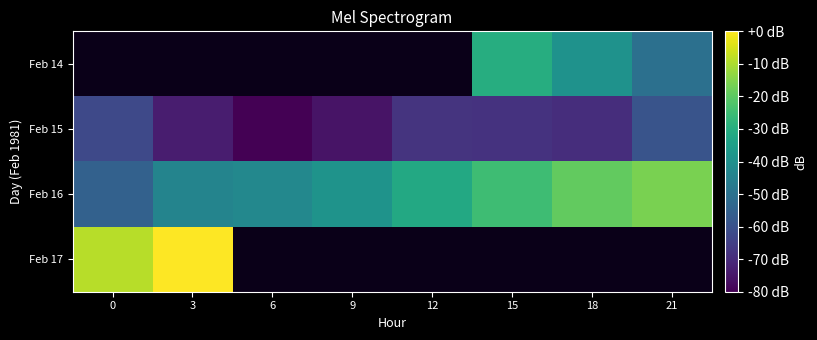

What is the minimum value shown in the chart?

-80.0